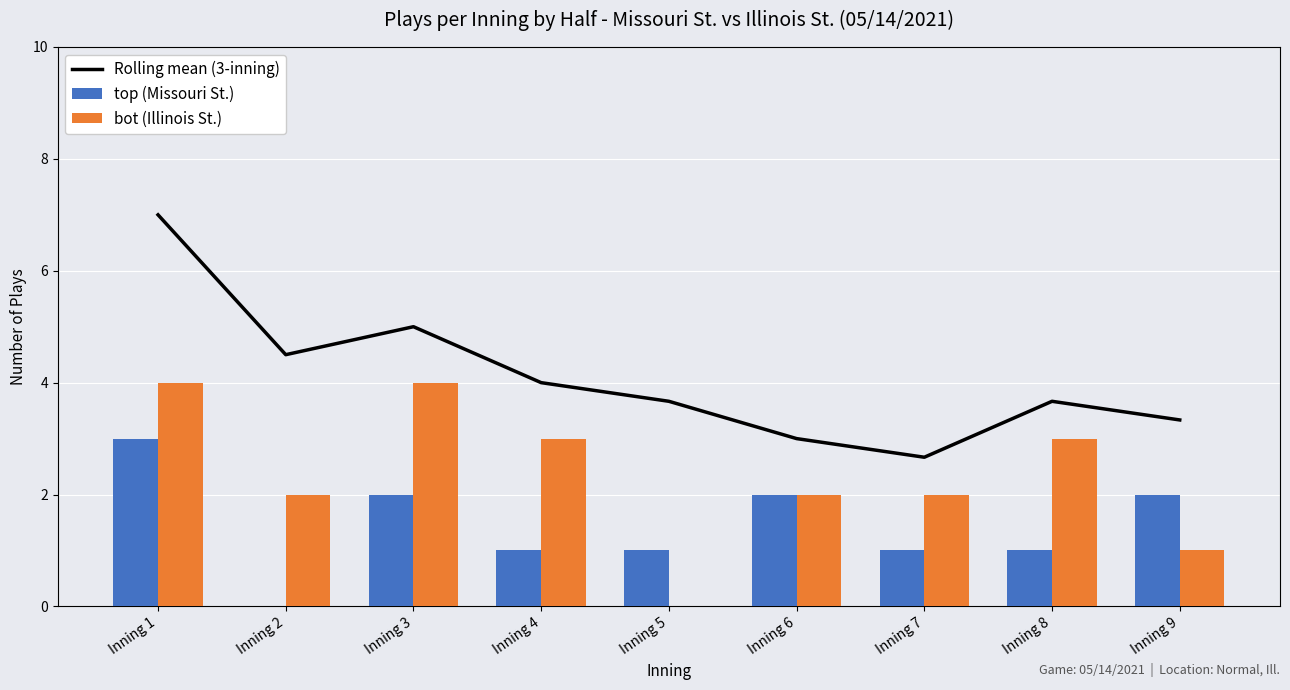

Where does the bot (Illinois St.) series first go above 2?

Inning 1